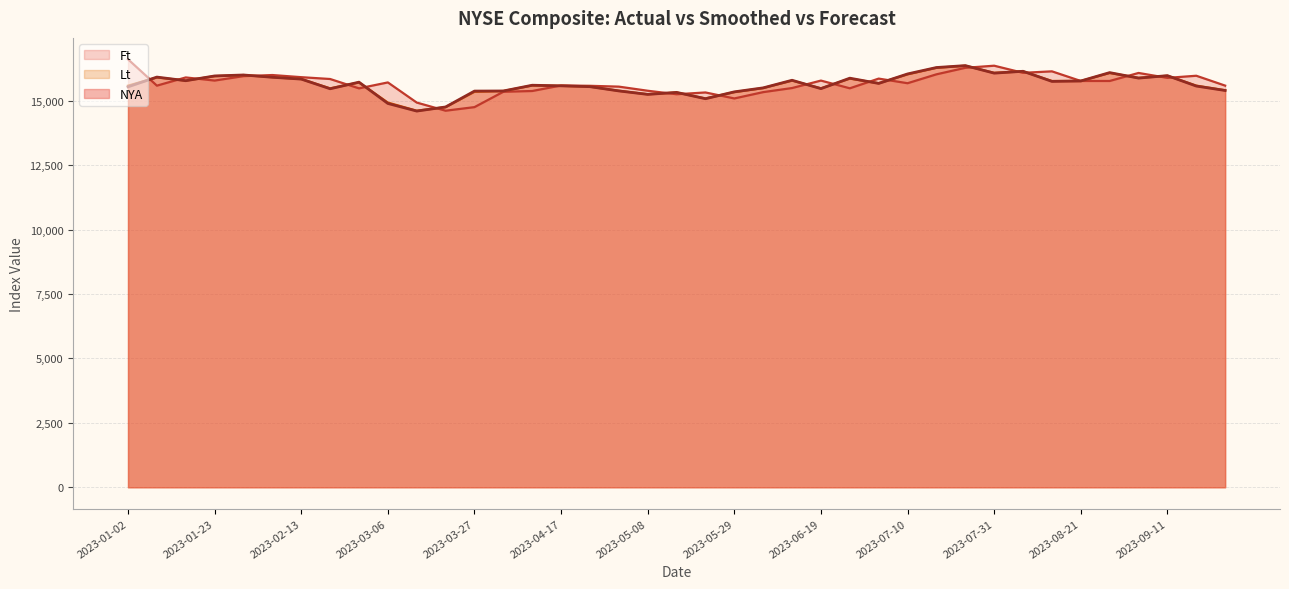

At which category does NYA reach its first local valley?

2023-01-16